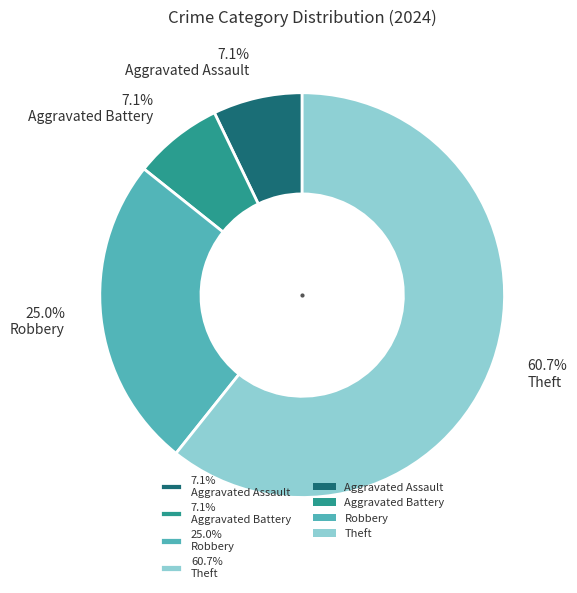

Does 7.1% Aggravated Assault represent more than half of the total?

No